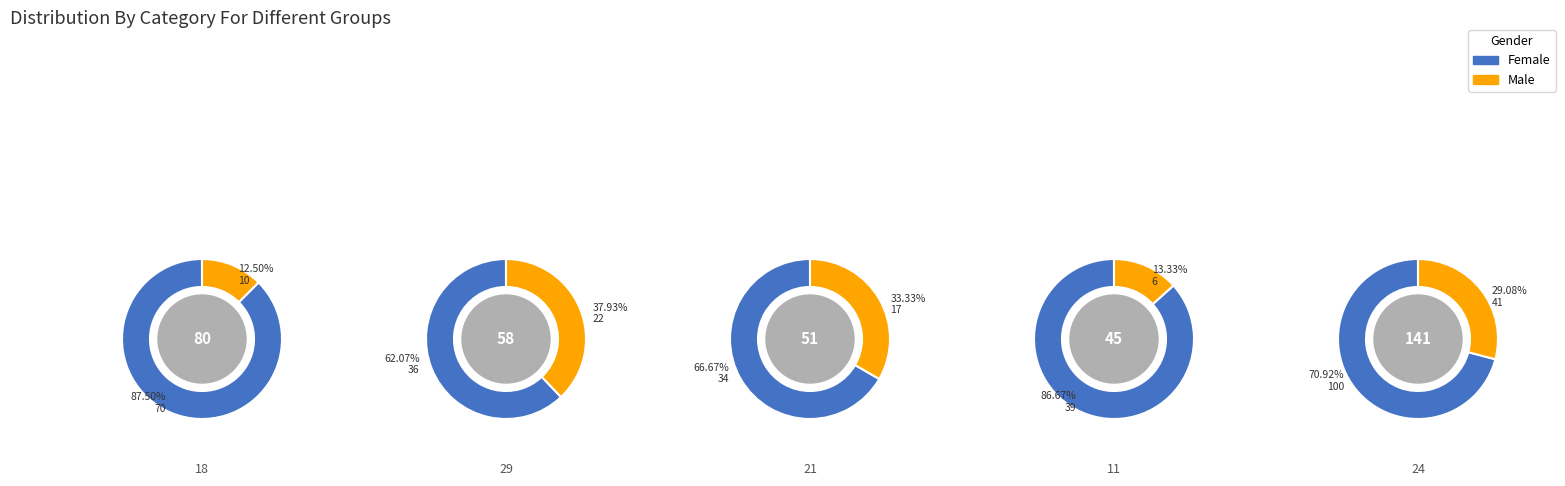

Is the sum of 5 and 9 greater than half?

No